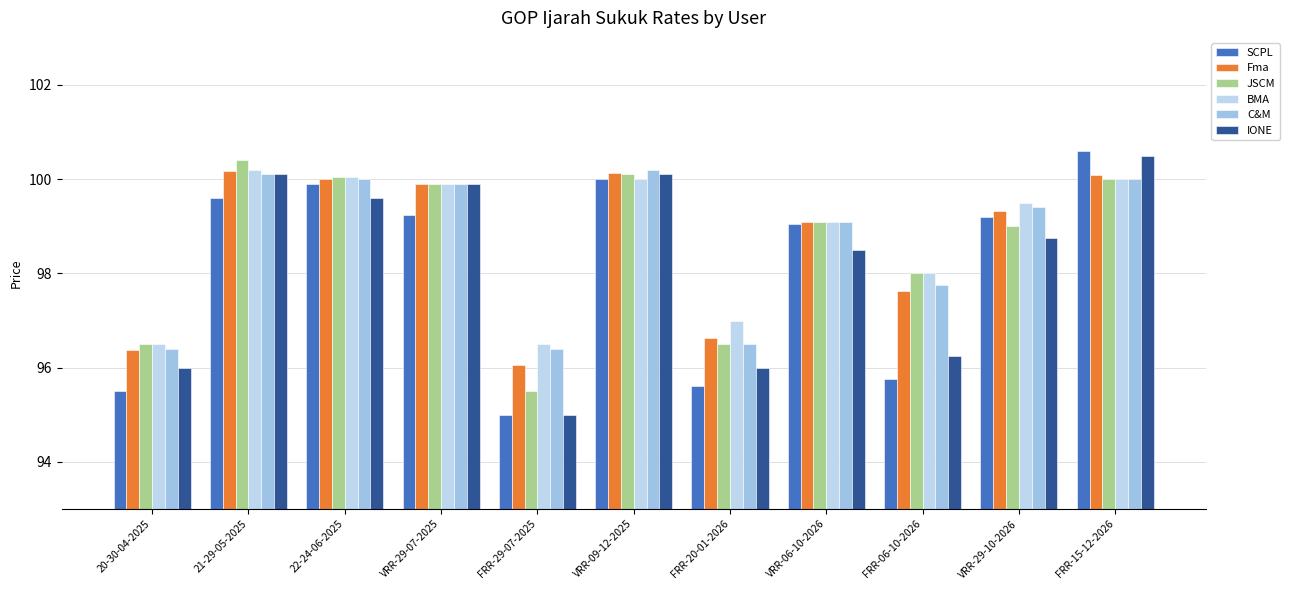

What is the sum of the BMA values at VRR-29-07-2025 and 22-24-06-2025?

199.9